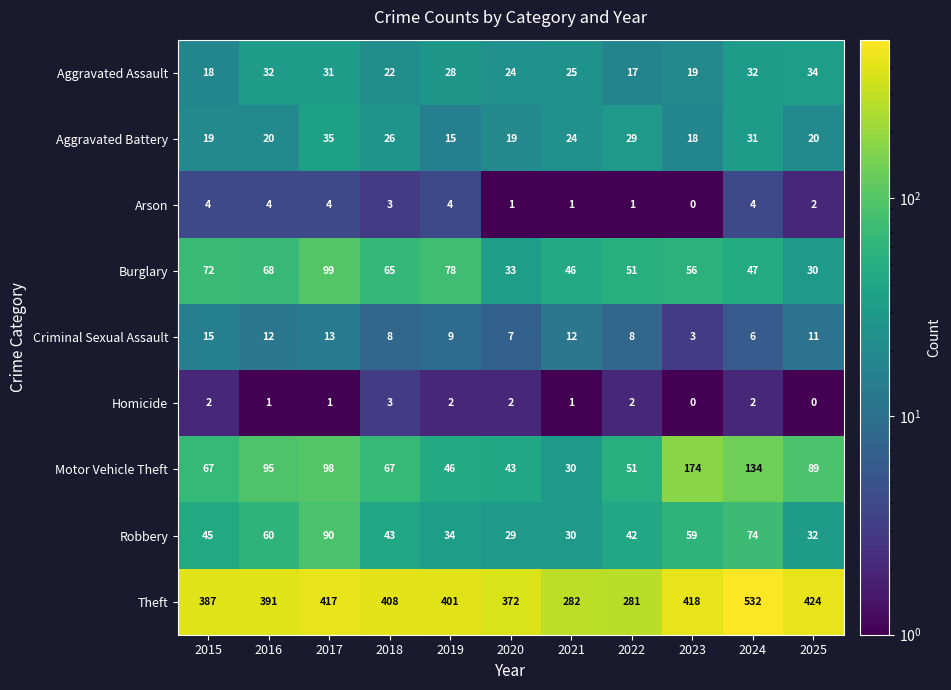

True or false: Robbery has a value of 23 at 2022.

False